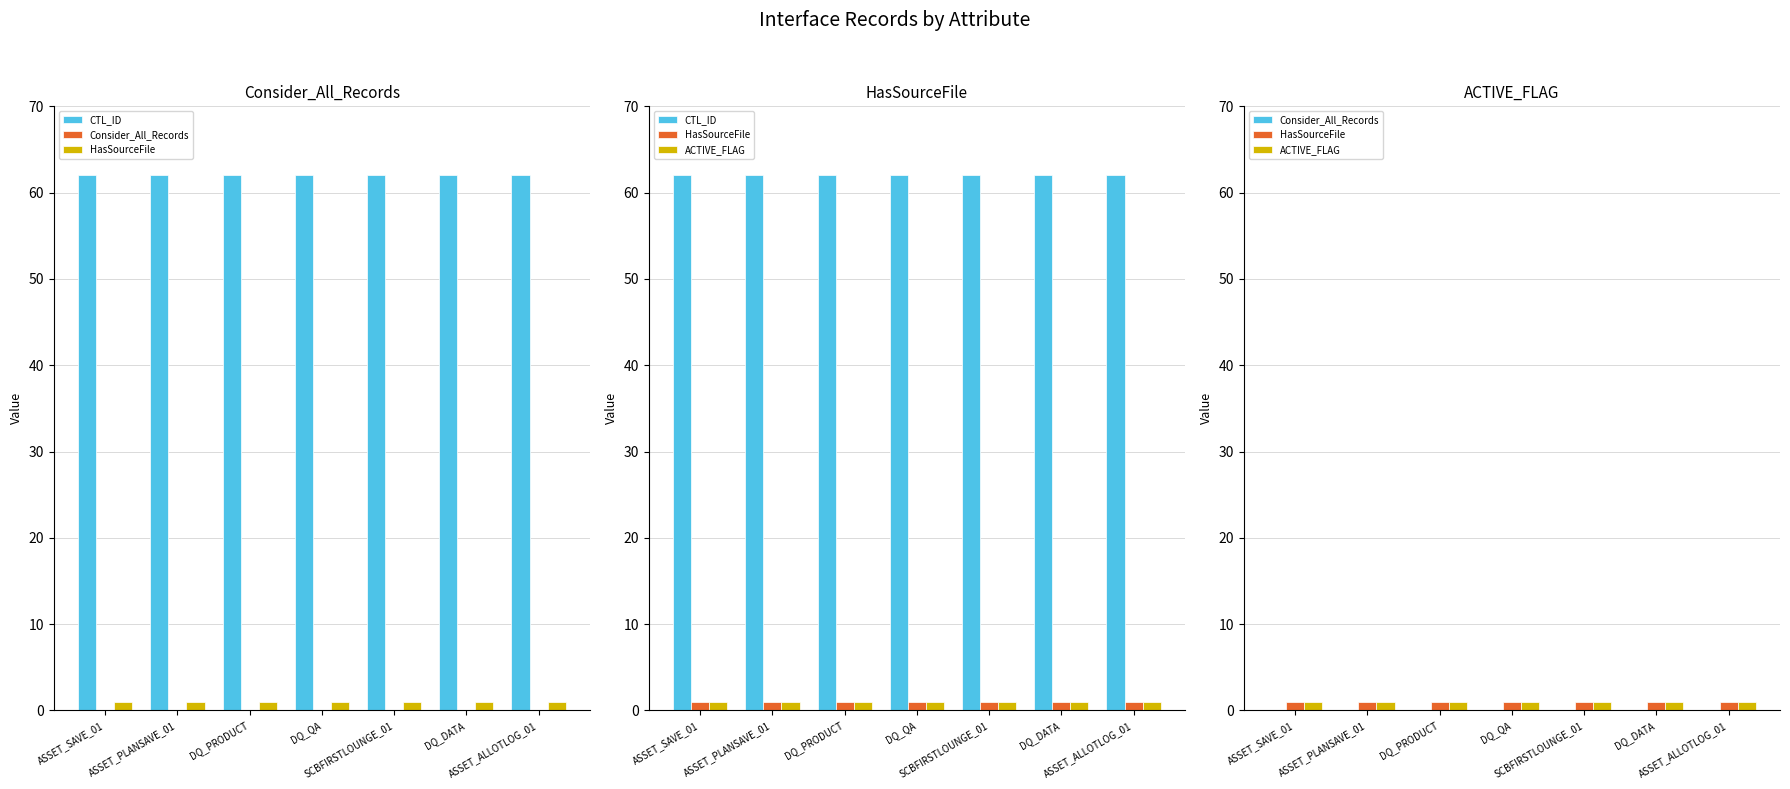

The value of Consider_All_Records at SCBFIRSTLOUNGE_01 is 0. True or false?

True